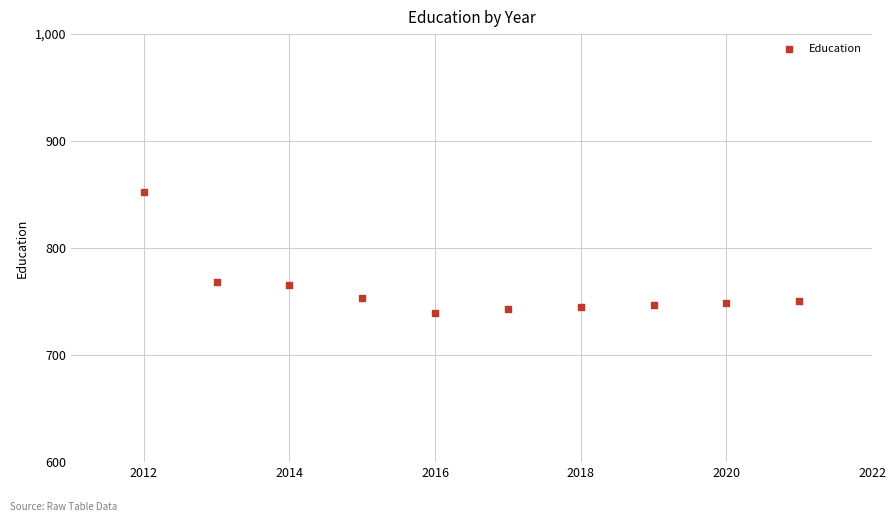

What is the average Y value?

761